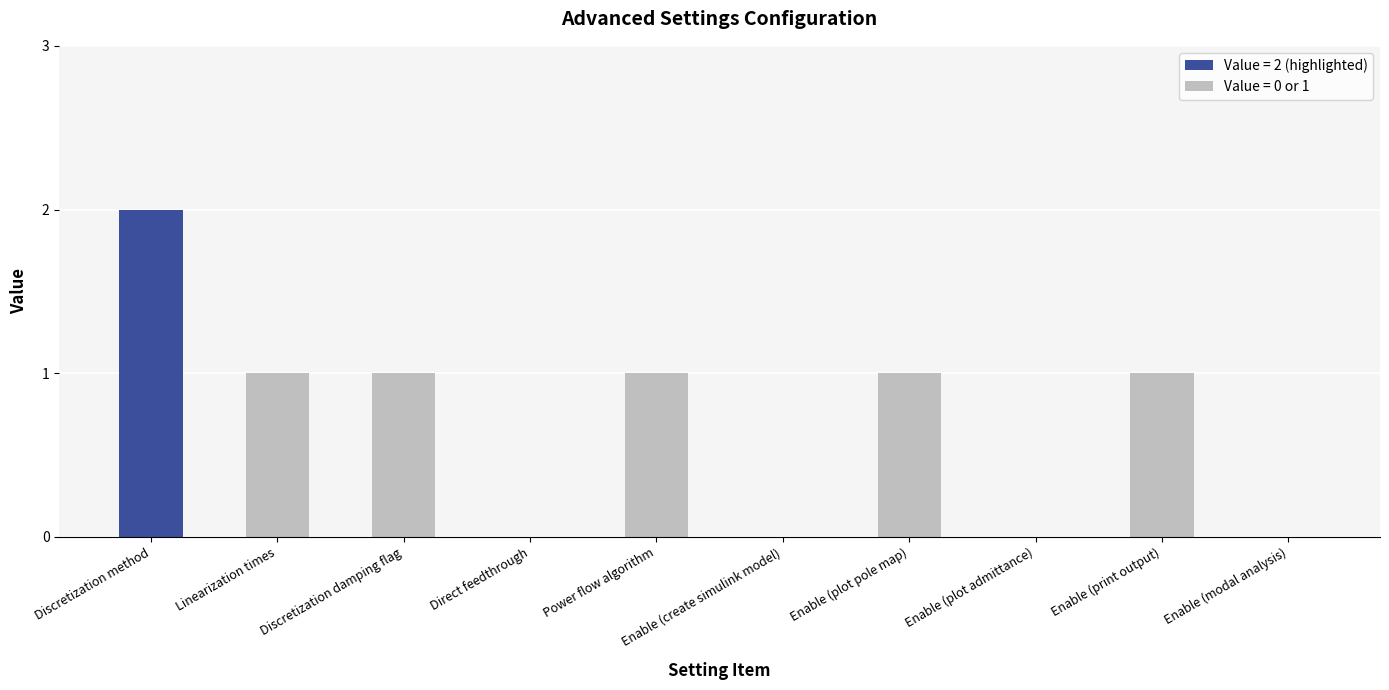

What is the change in value from Direct feedthrough to Enable (print output)?

+1